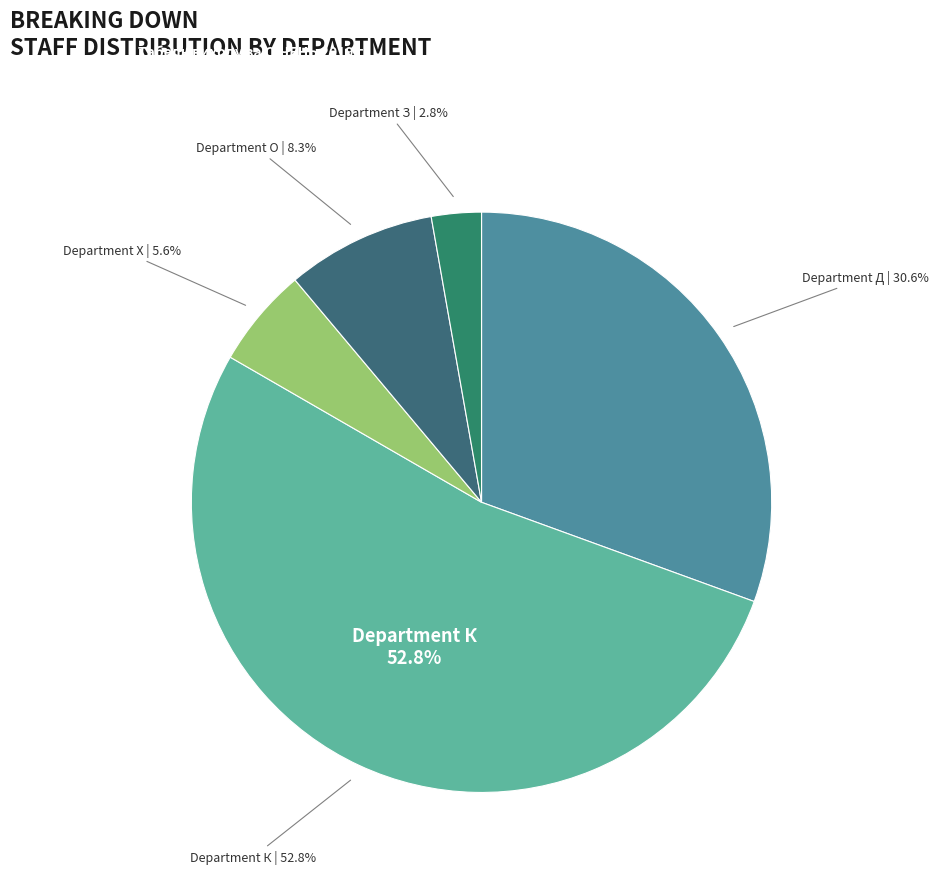

To the nearest percent, what percentage of the pie is Х?

6%